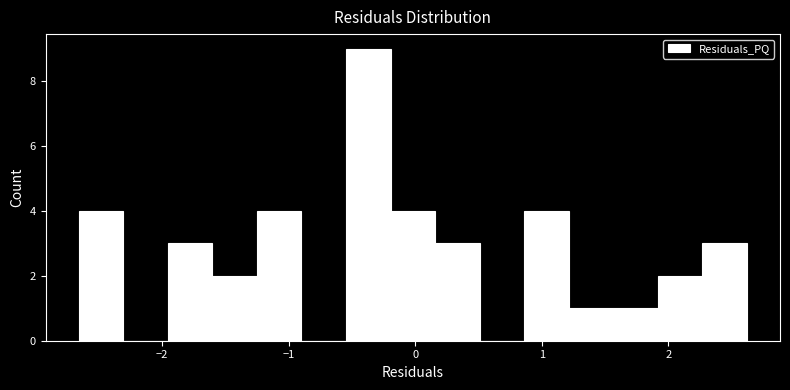

Read against the x-axis, roughly where is the centre of the tallest bar?

-0.4